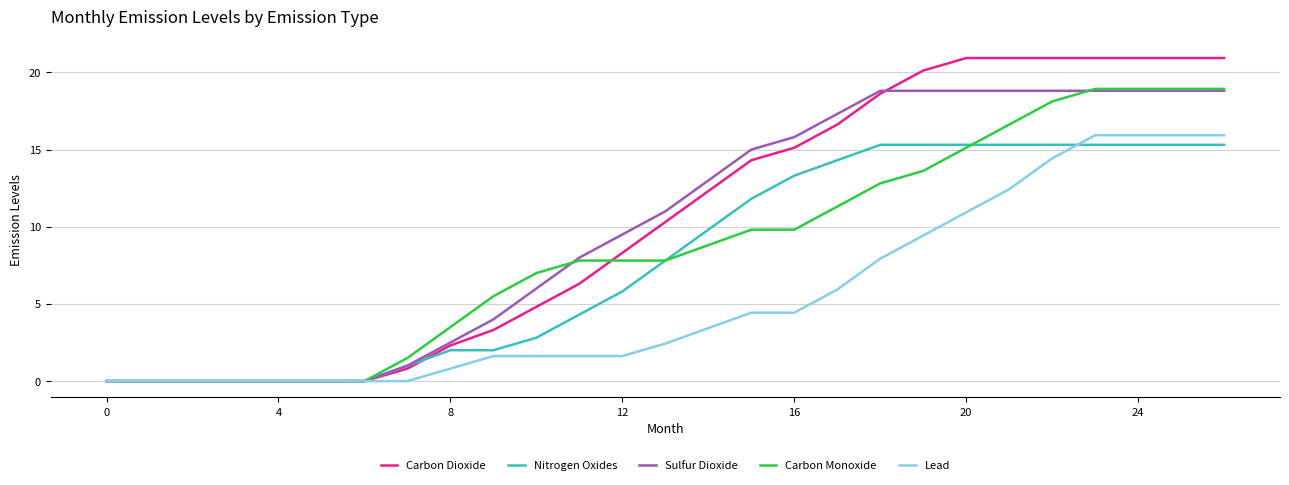

How many series are shown in this chart?

5